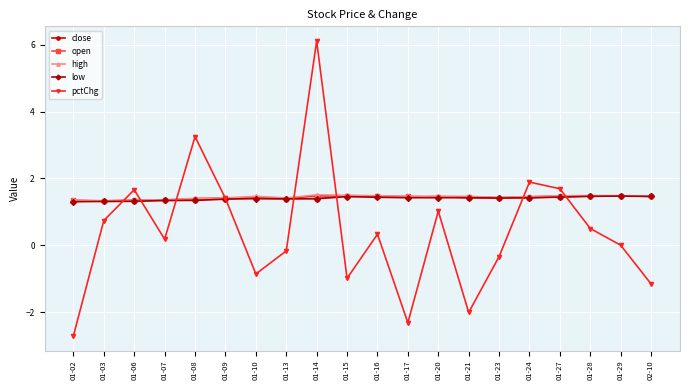

What is the difference between the maximum and minimum values in the high series?

0.2